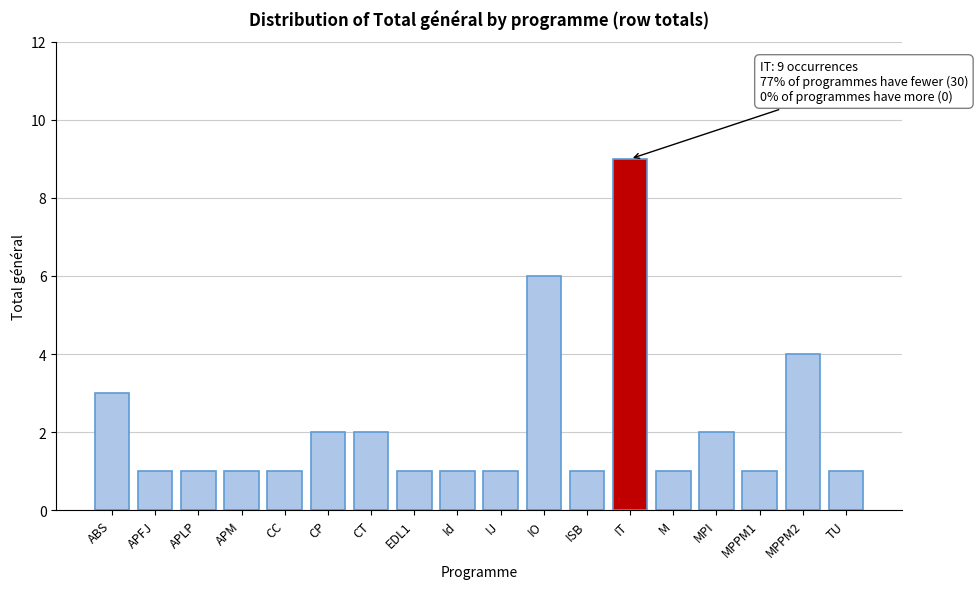

Reading right to left, transcribe all the data shown in this chart.

TU=1	MPPM2=4	MPPM1=1	MPI=2	M=1	IT=9	ISB=1	IO=6	IJ=1	Id=1	EDL1=1	CT=2	CP=2	CC=1	APM=1	APLP=1	APFJ=1	ABS=3